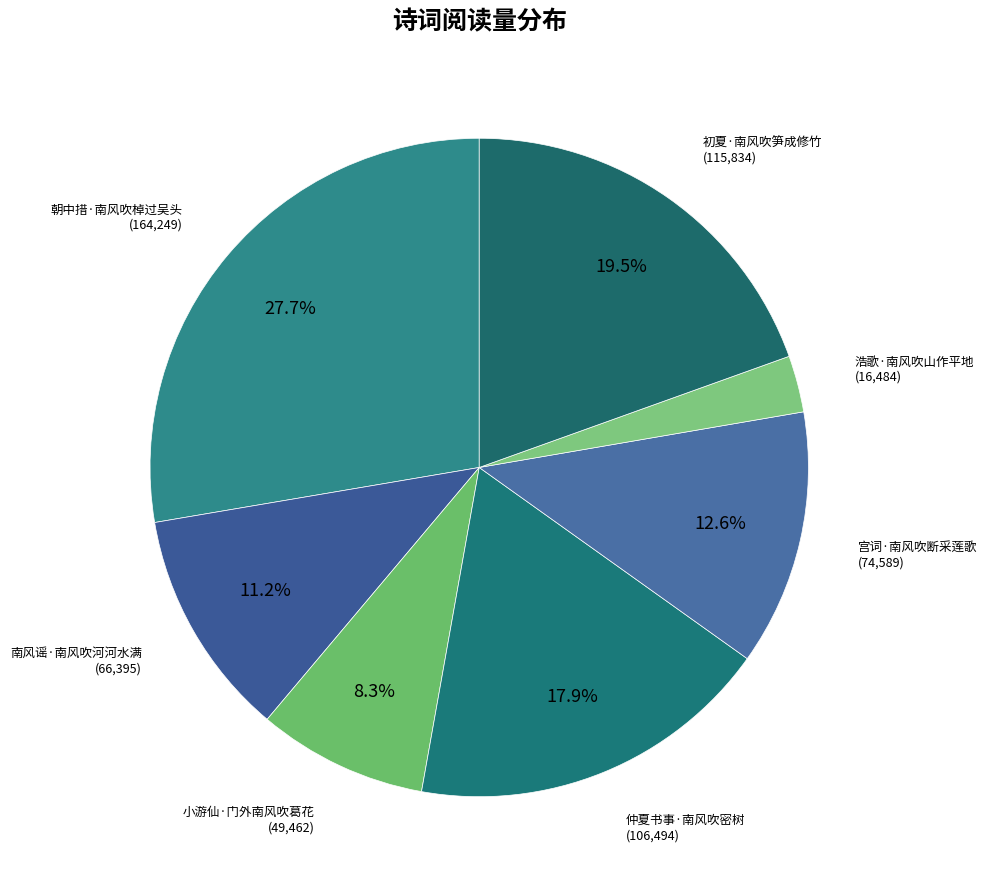

Approximately how many times larger is the value at 南风谣·南风吹河河水满 compared to 朝中措·南风吹棹过吴头?

0.4